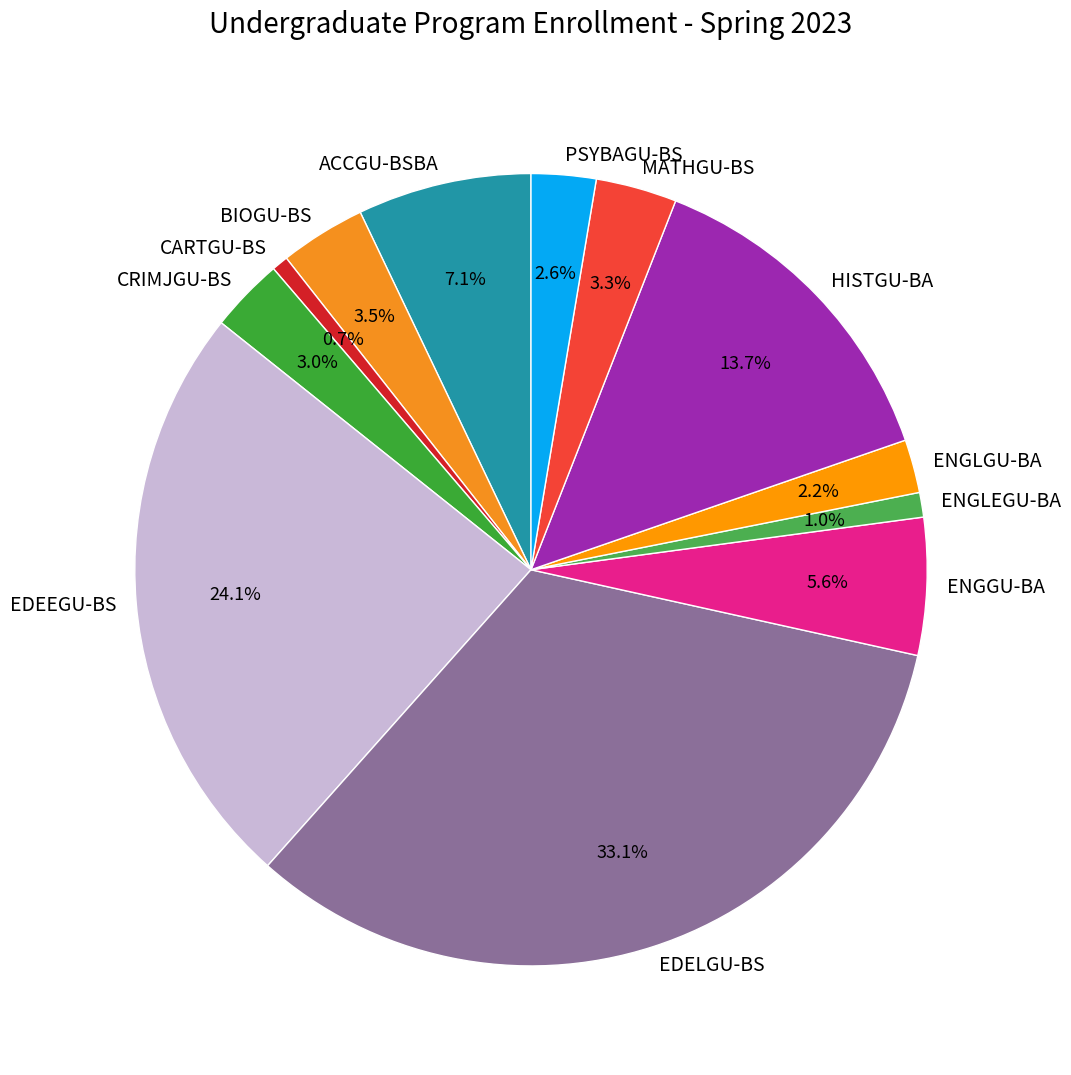

Which category has the biggest portion of the pie?

EDELGU-BS